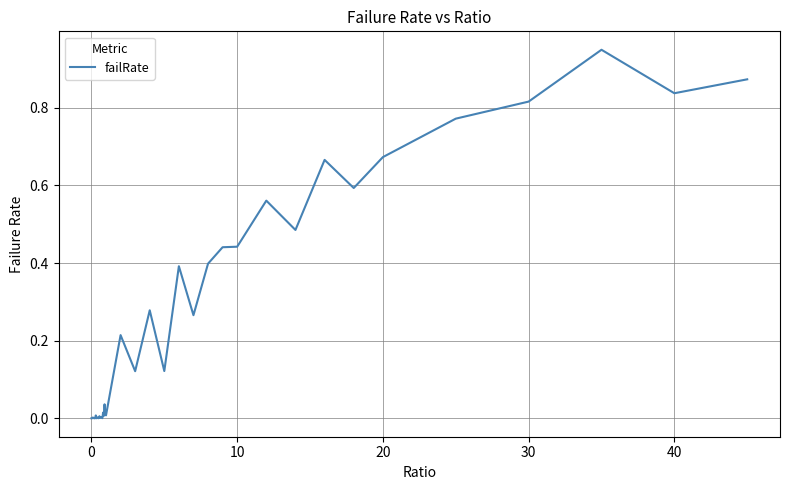

Is this an area chart (filled region under the line)?

No